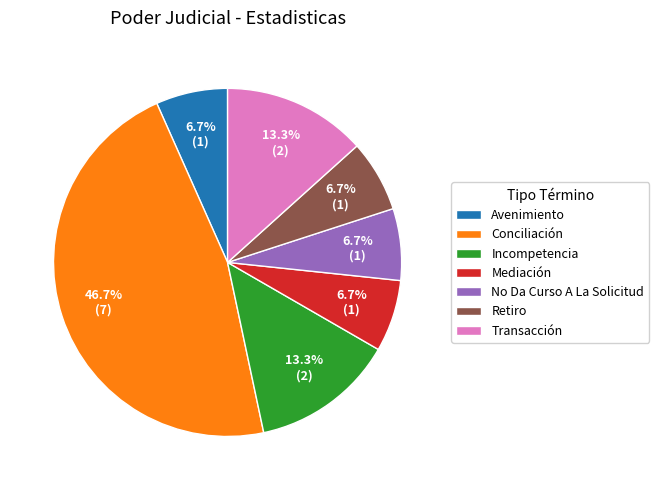

What percentage is the Avenimiento slice, to the nearest percent?

7%